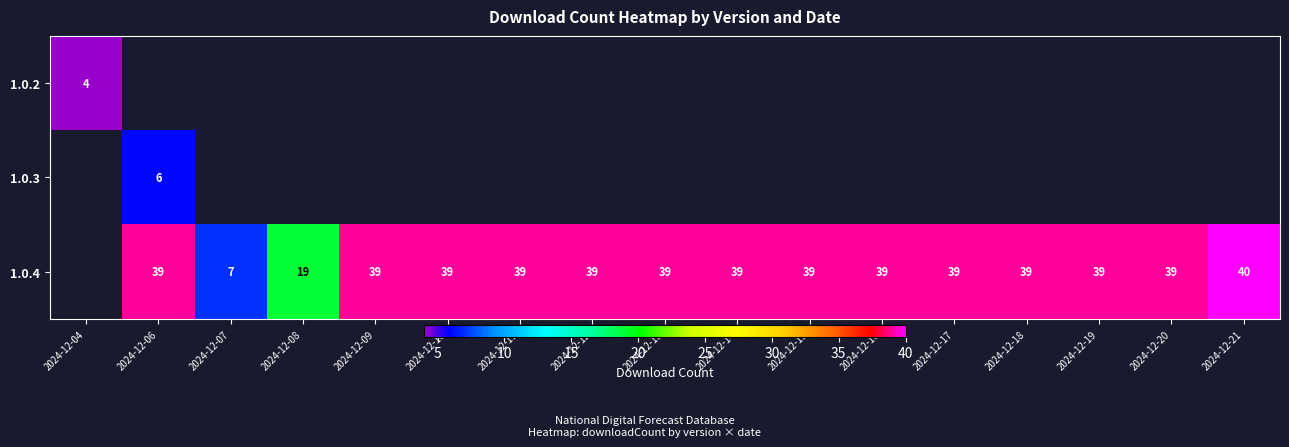

At which category does the chart reach its minimum across all series?

2024-12-04